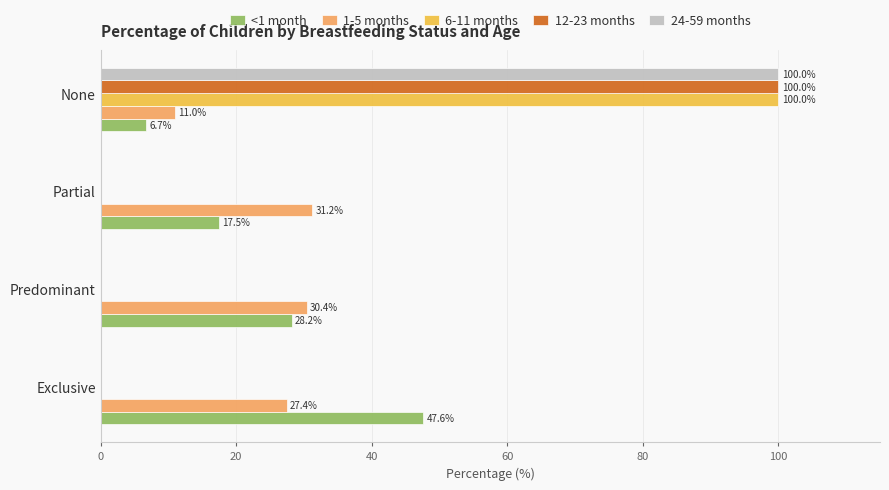

What is the approximate value of <1 month at None?

6.7